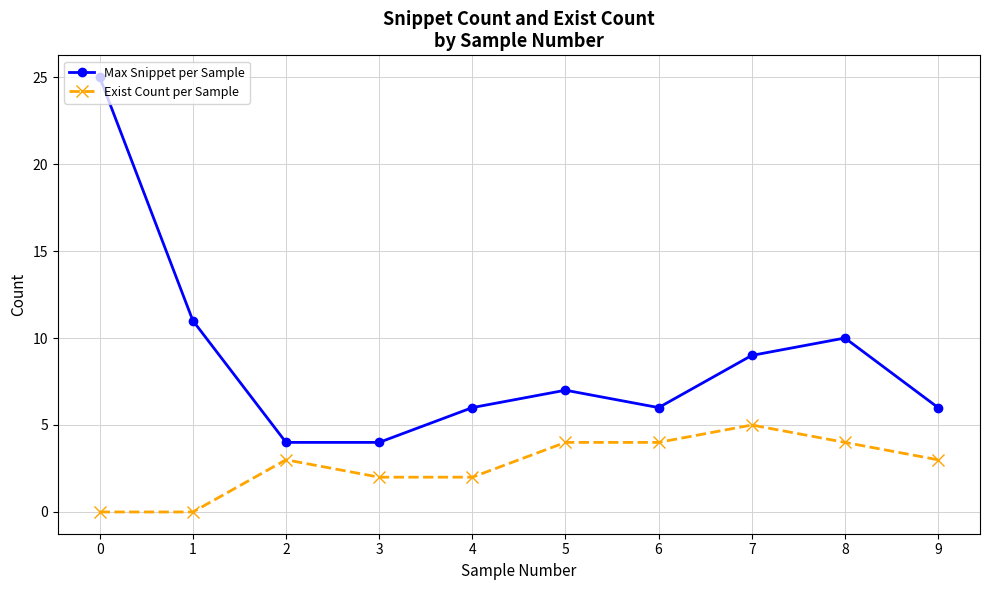

Reading left to right, list all the values displayed in this chart.

Max Snippet per Sample: 25	11	4	4	6	7	6	9	10	6
Exist Count per Sample: 0	0	3	2	2	4	4	5	4	3